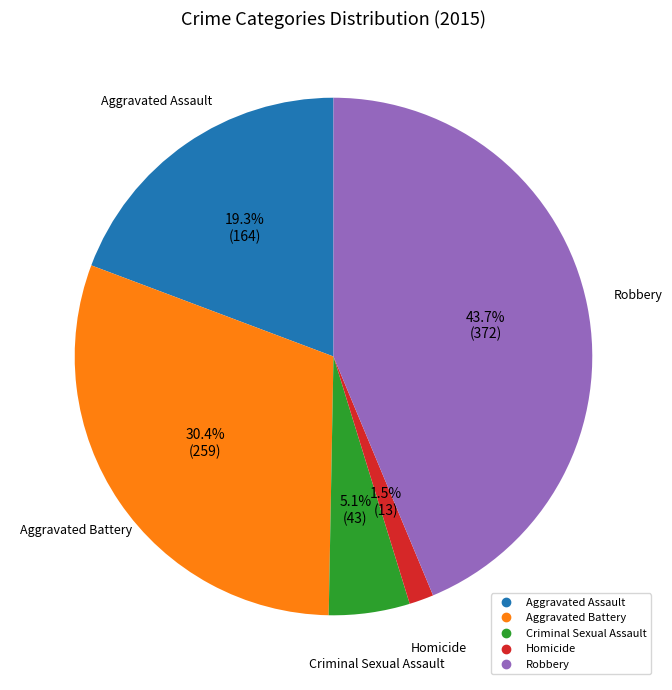

Does Aggravated Assault represent more than half of the total?

No